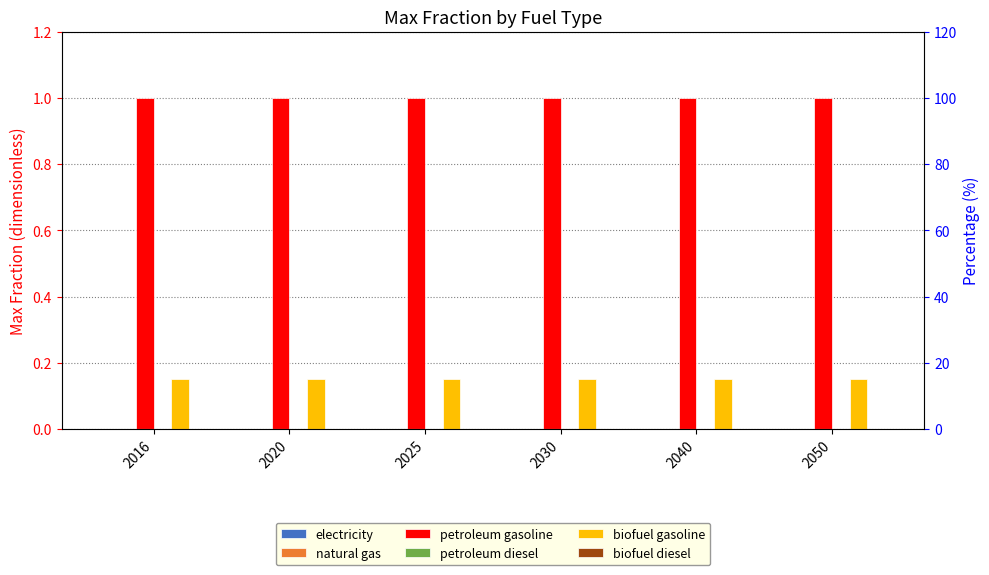

What is the total value across all series at 2040?

1.1